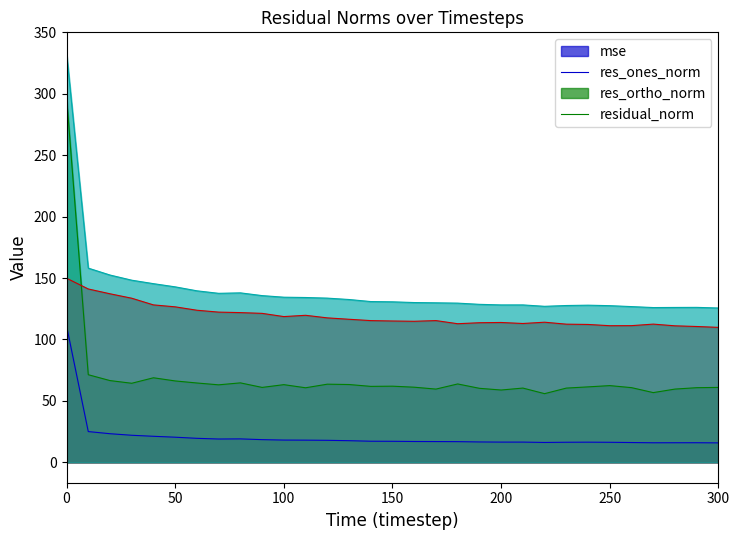

What is the total value across all series at 220?

312.9